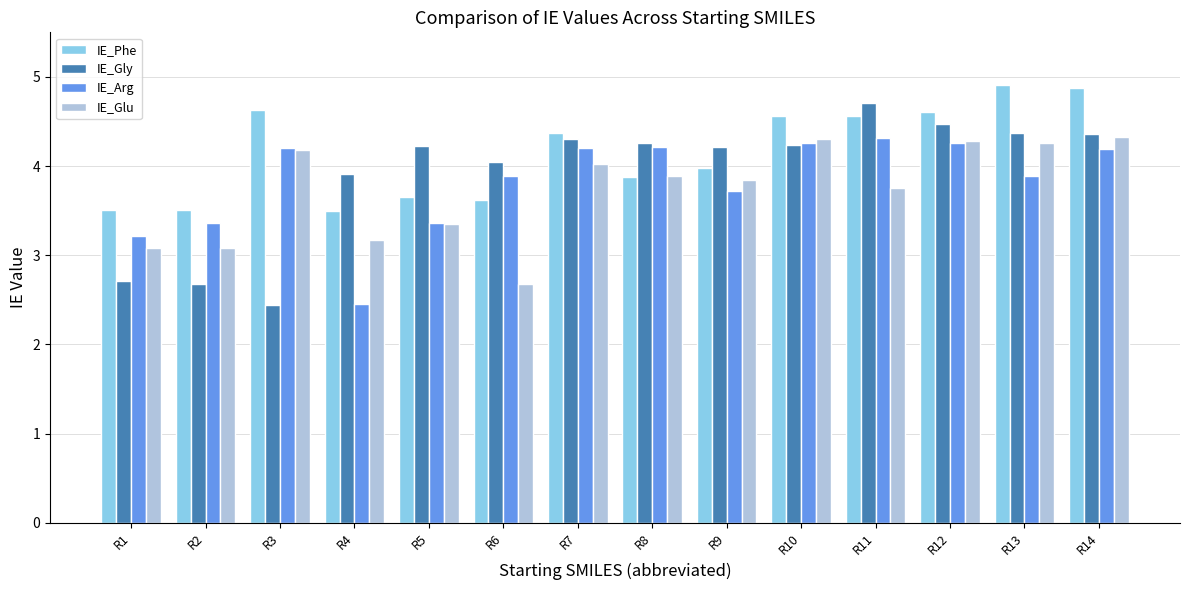

List the series in order of their overall mean, highest first.

IE_Phe, IE_Gly, IE_Arg, IE_Glu